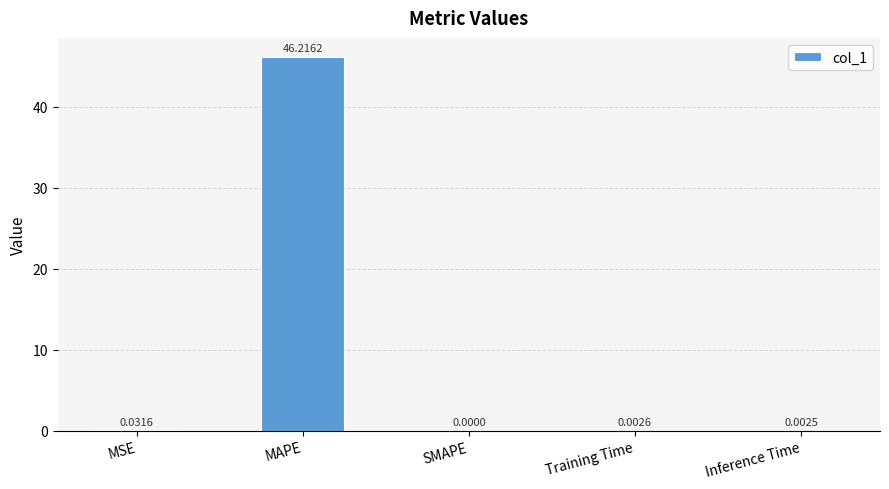

What is the sum of the values at MAPE and Inference Time?

46.2